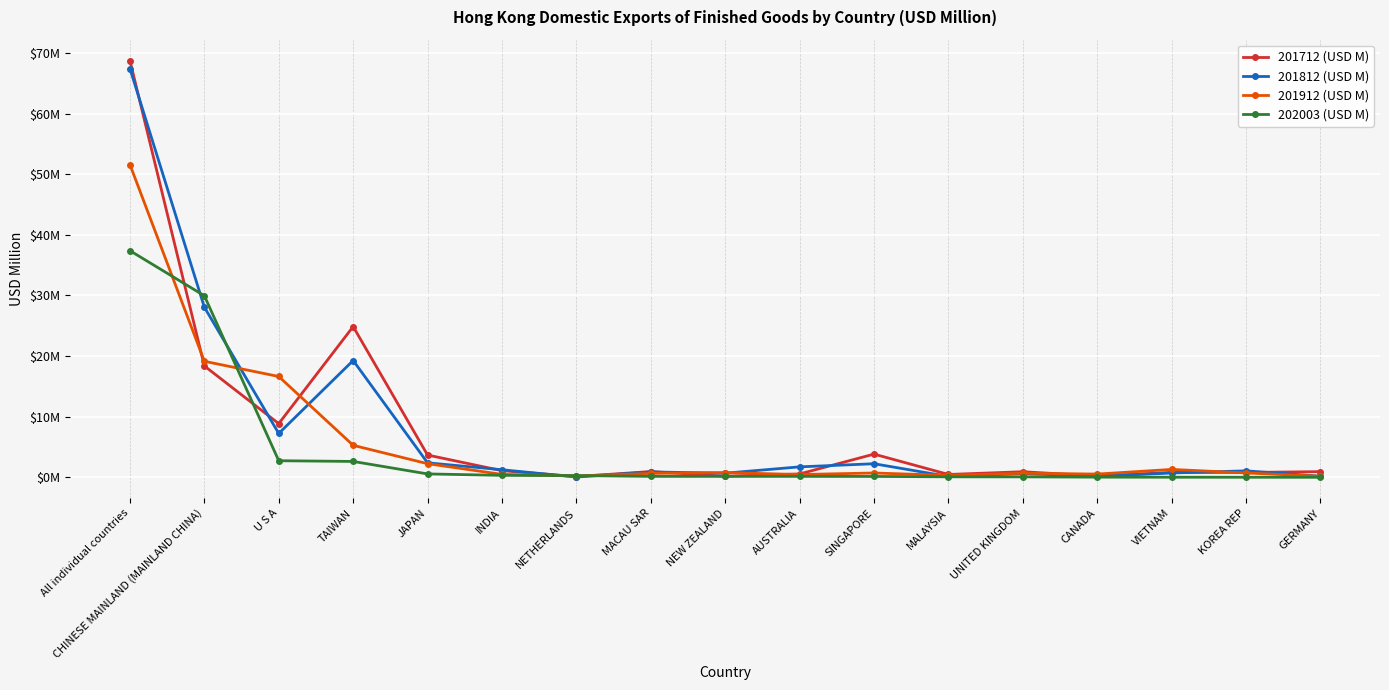

What are all the series names shown in the legend?

201712 (USD M), 201812 (USD M), 201912 (USD M), 202003 (USD M)